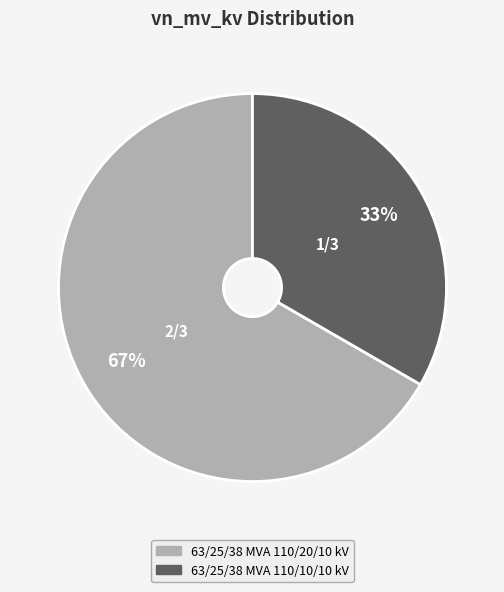

Rank the categories by value from highest to lowest.

63/25/38 MVA 110/20/10 kV, 63/25/38 MVA 110/10/10 kV